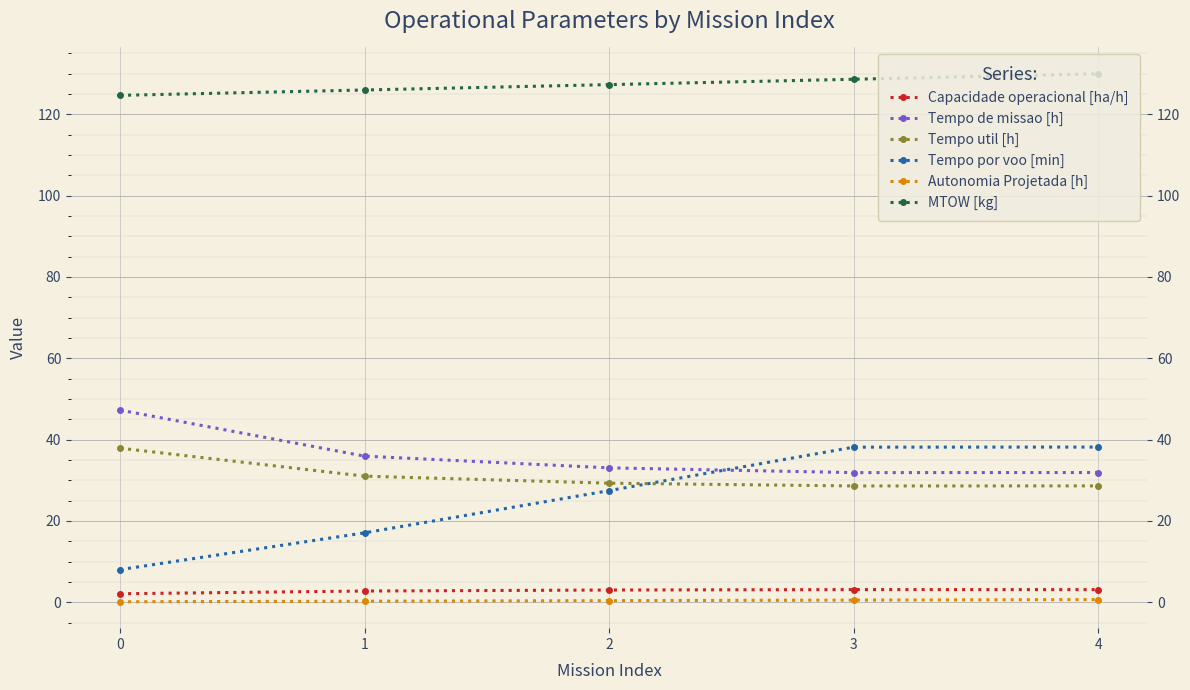

Which series has the widest spread of values?

Tempo por voo [min]